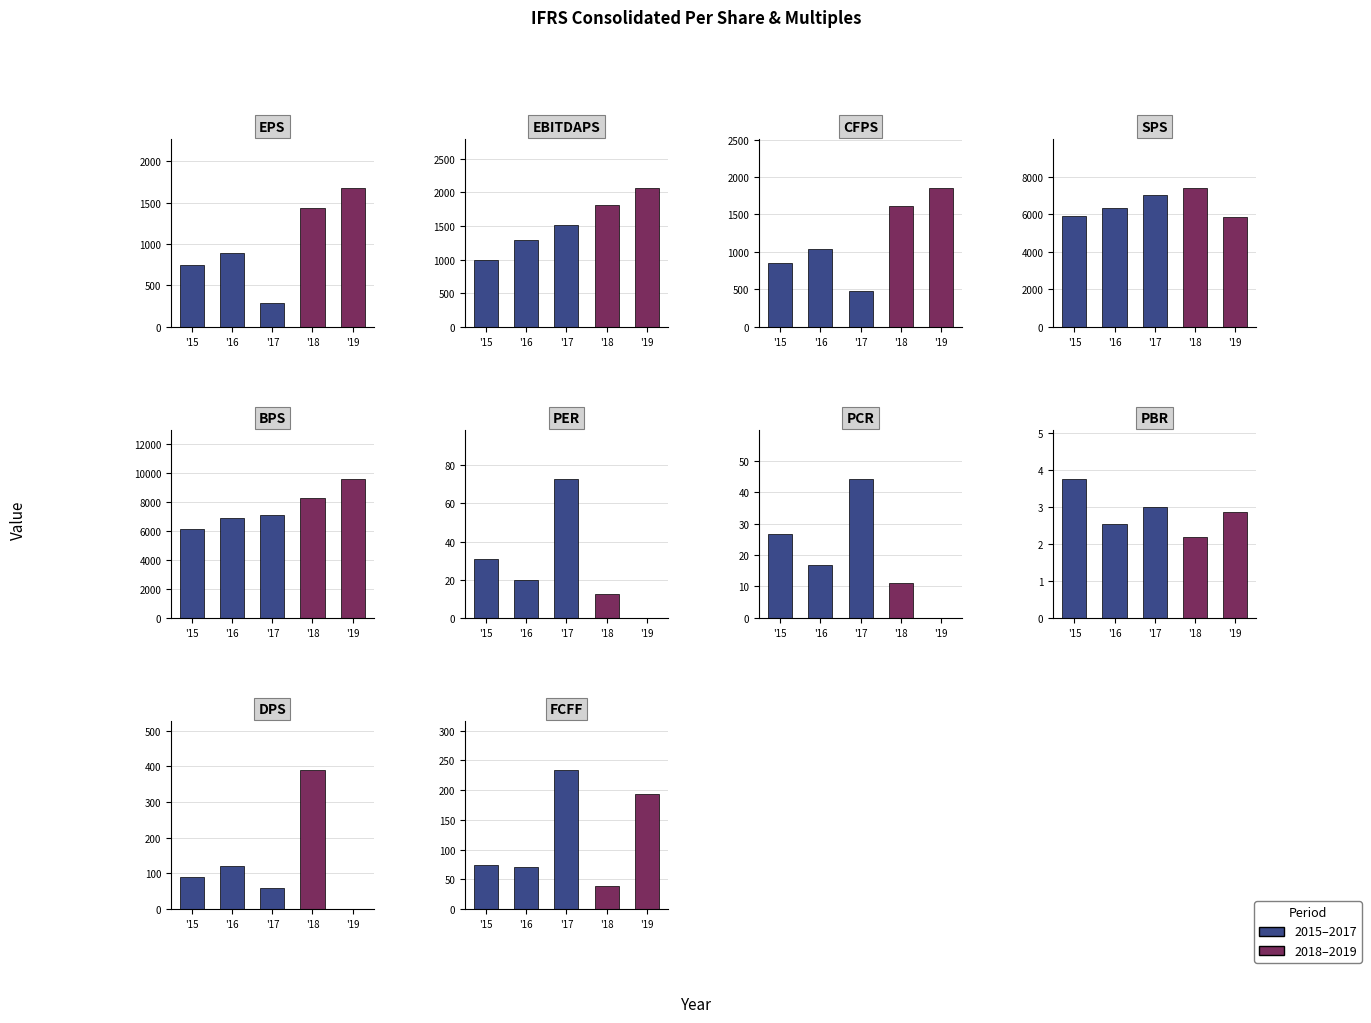

How many data points does each series have?

5